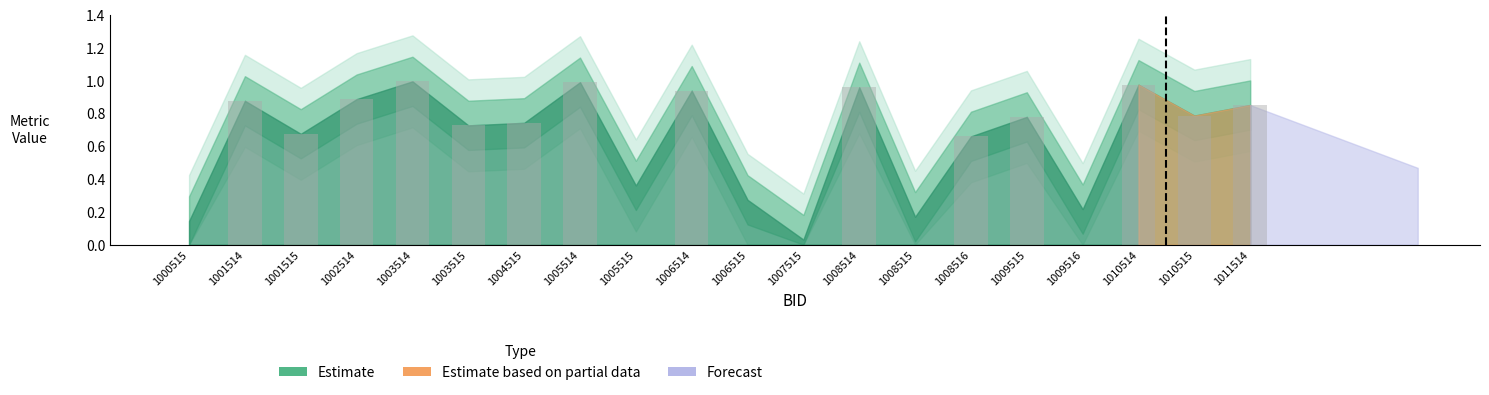

What is the sum of all values?

11.8